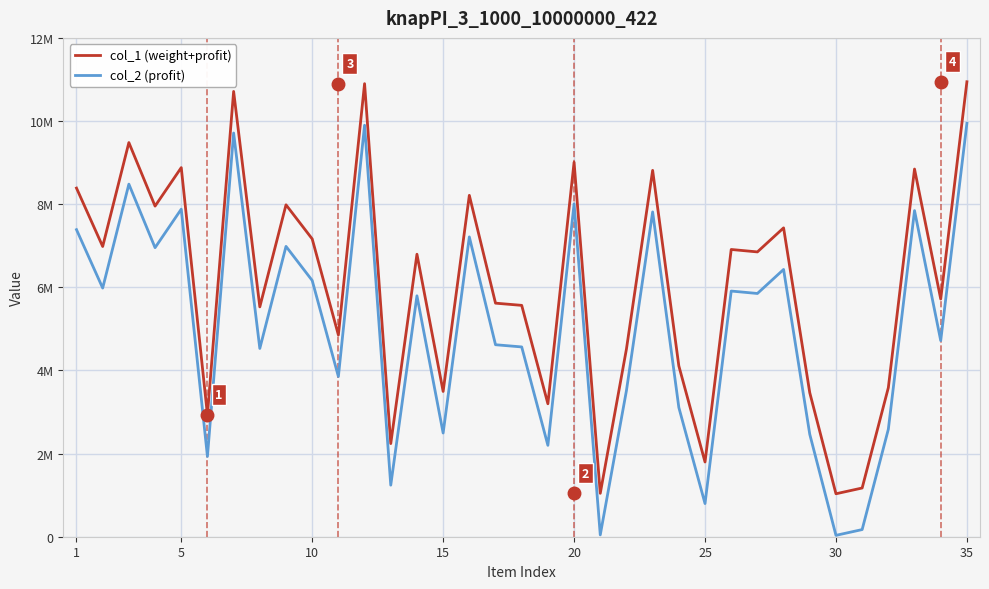

Does the chart have visible grid lines?

Yes